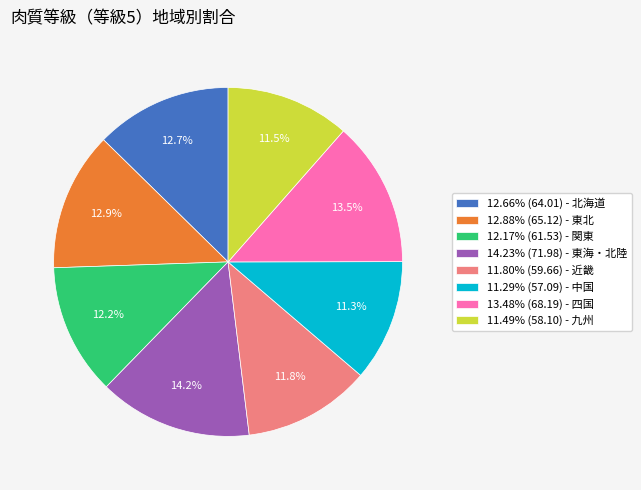

Does any single category account for the majority?

No